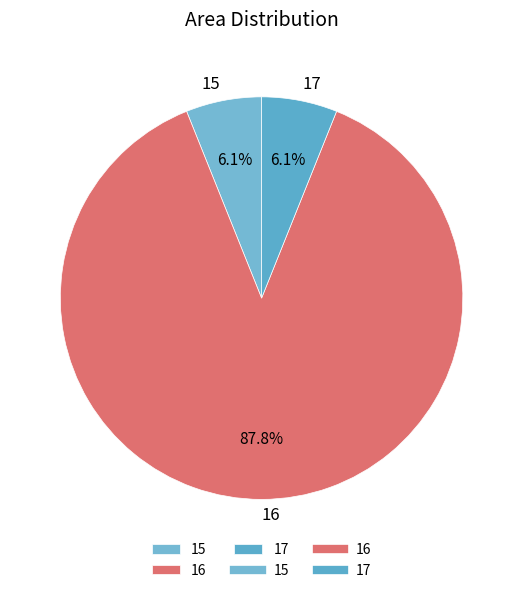

The 15 slice represents 1% of the pie. True or false?

False